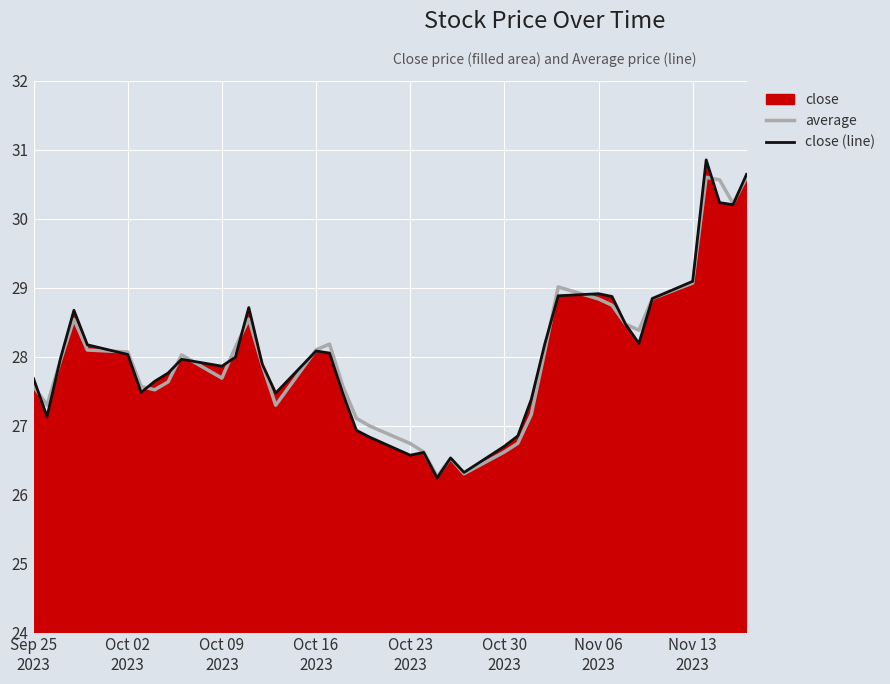

Reading left to right, what are all the values shown in this chart?

average: 27.6	27.3	27.9	28.5	28.1	28.1	27.6	27.5	27.6	28.0	27.7	28.1	28.5	27.9	27.3	28.1	28.2	27.6	27.1	27.0	26.7	26.6	26.3	26.5	26.3	26.6	26.7	27.2	28.1	29.0	28.8	28.7	28.5	28.4	28.8	29.1	30.6	30.6	30.2	30.6
close (line): 27.7	27.1	28.0	28.7	28.2	28.0	27.5	27.6	27.8	28.0	27.9	28.0	28.7	27.9	27.5	28.1	28.1	27.5	26.9	26.8	26.6	26.6	26.2	26.5	26.3	26.7	26.9	27.4	28.2	28.9	28.9	28.9	28.5	28.2	28.8	29.1	30.9	30.2	30.2	30.6